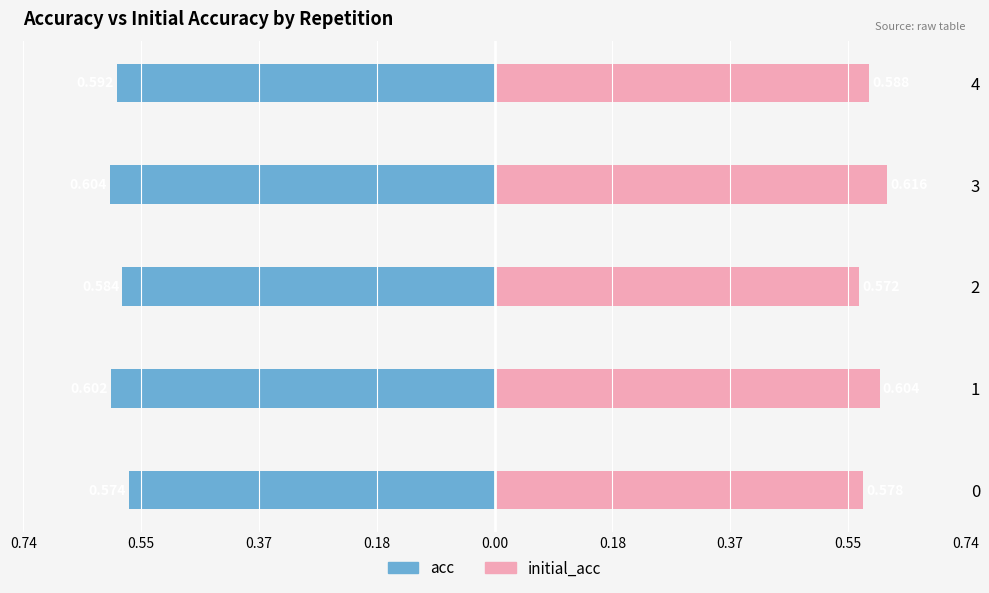

The value of initial_acc at 0.00 is 0.3. True or false?

False